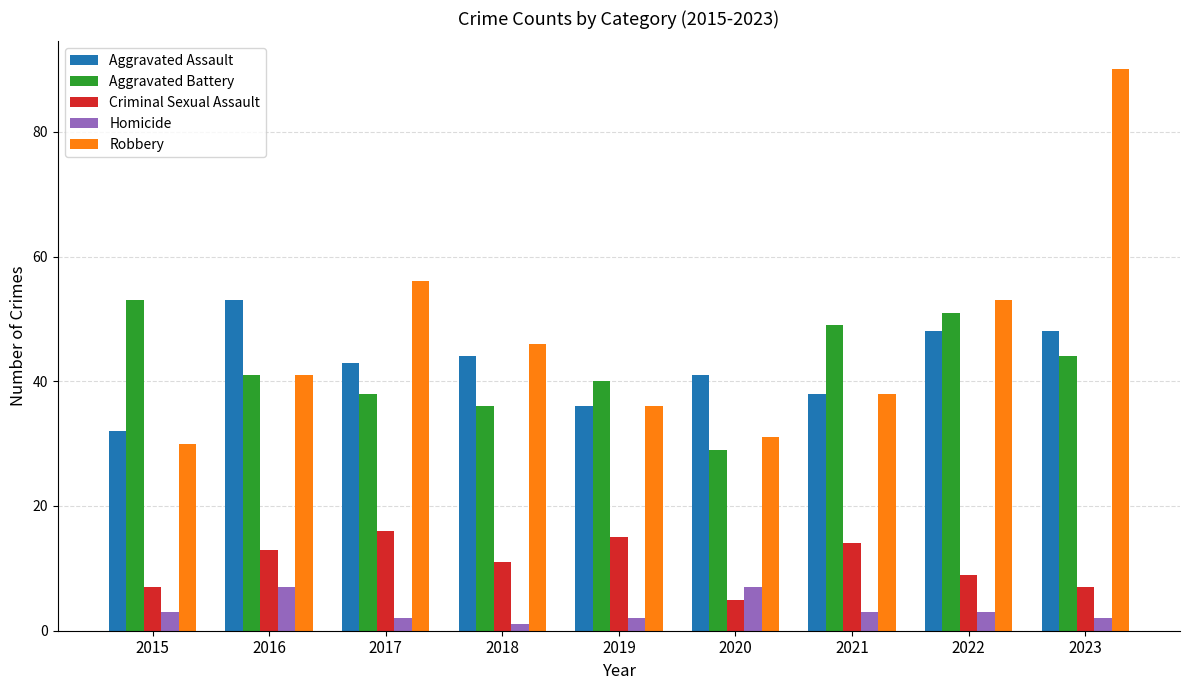

What is the difference between the Aggravated Assault values at 2023 and 2019?

12